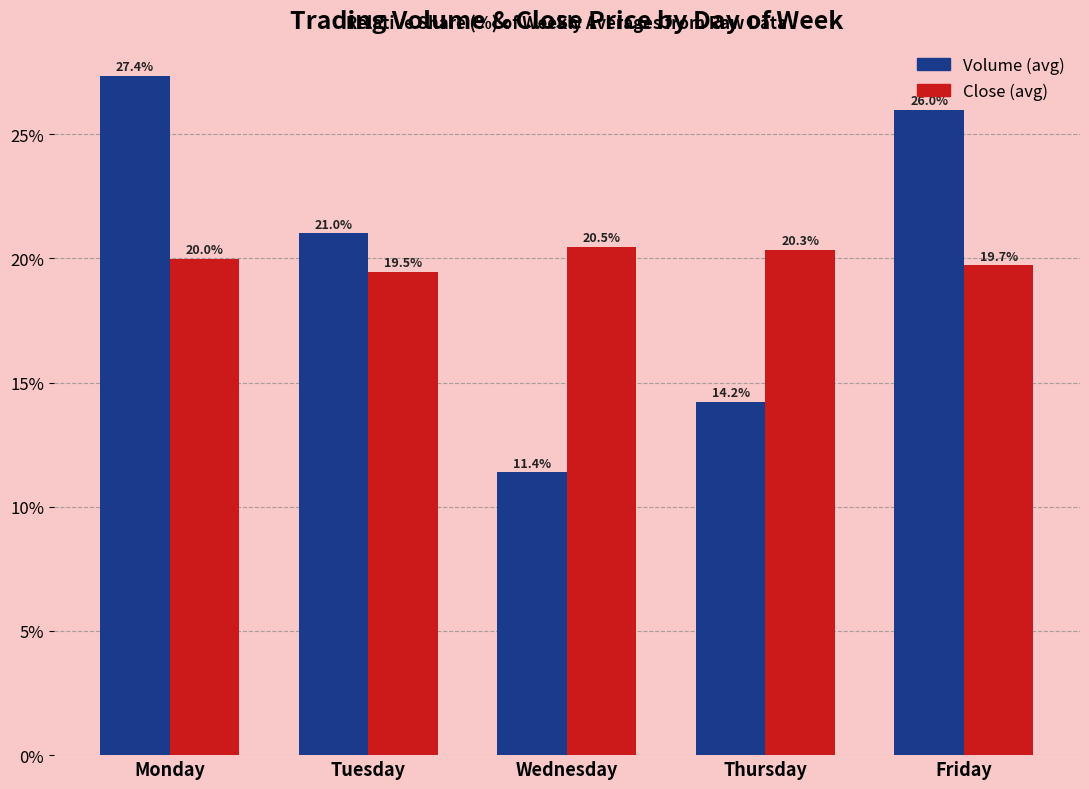

What is the greatest value displayed?

27.4